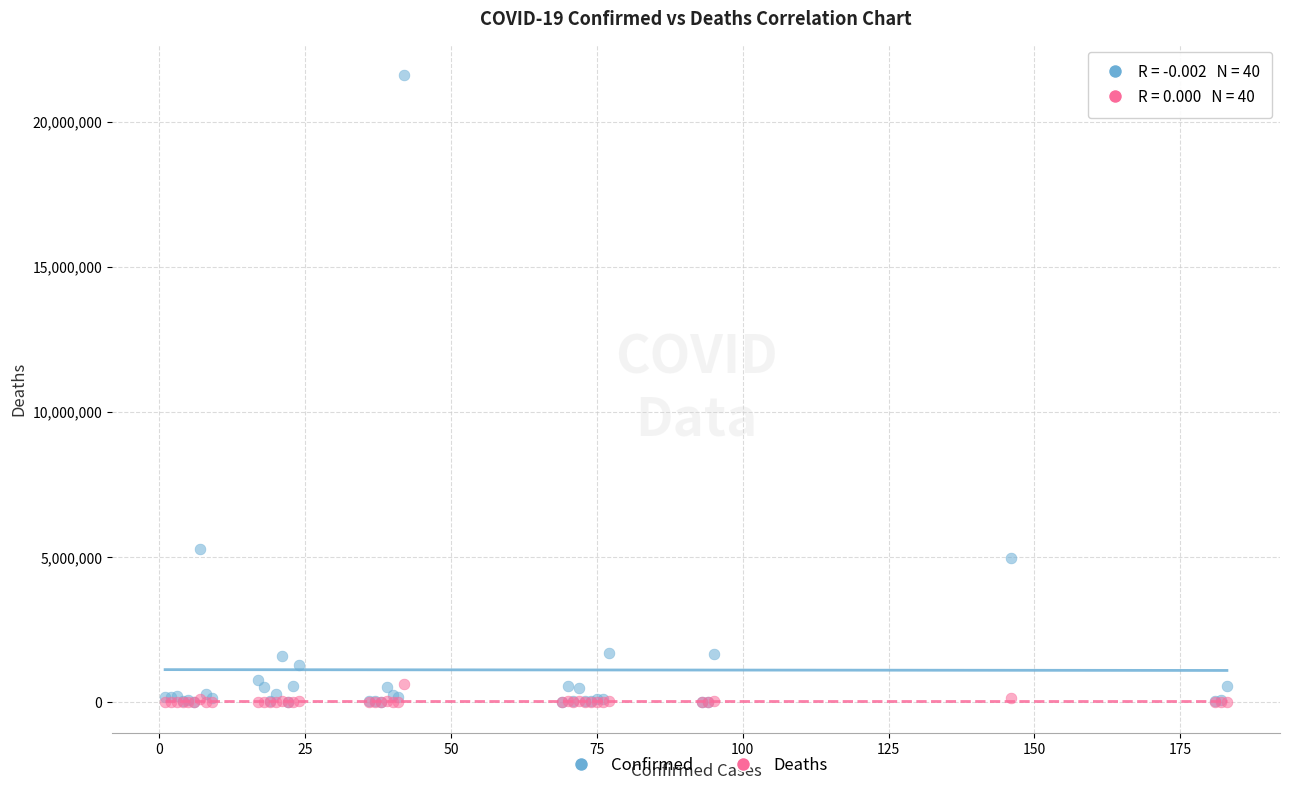

In the Confirmed series, what Y value is closest to 10800282?

5268653